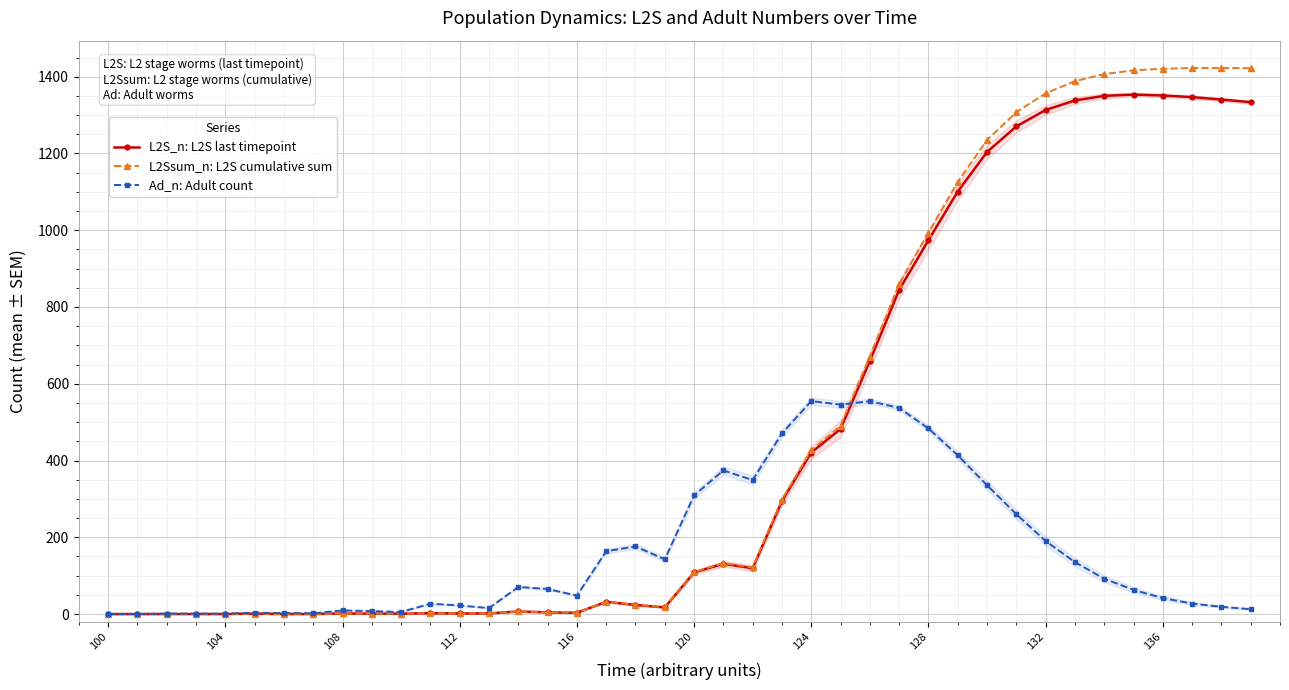

How many lines are shown in the chart?

3